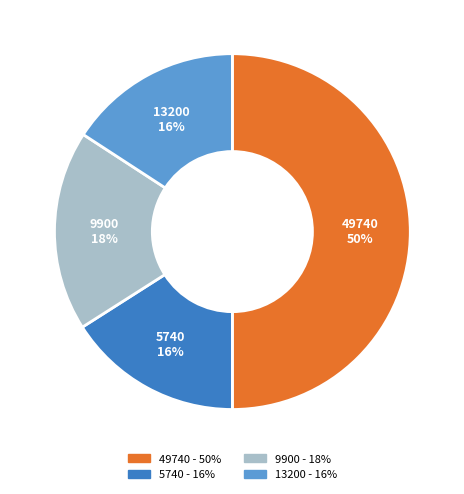

To the nearest percent, what is the average slice percentage?

25%